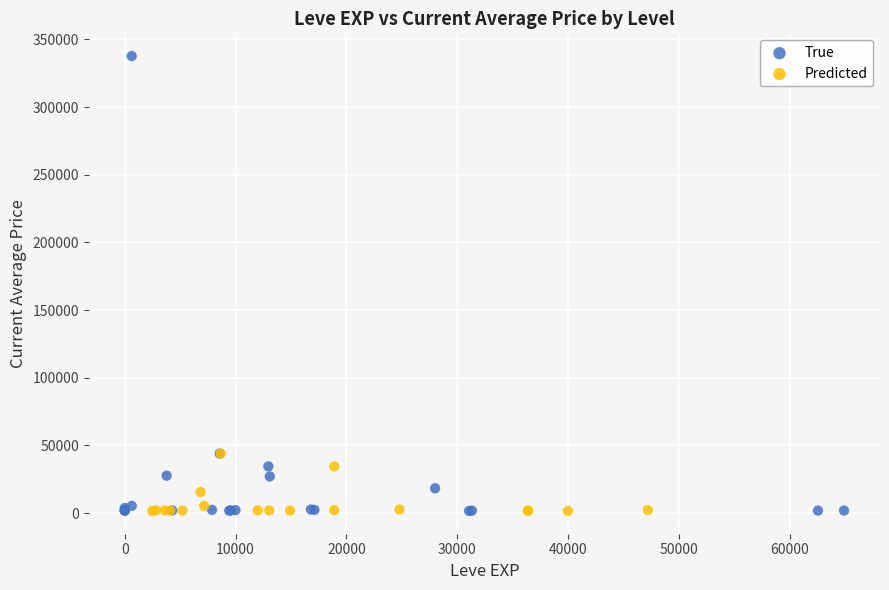

Which series has the widest spread of Y values?

True